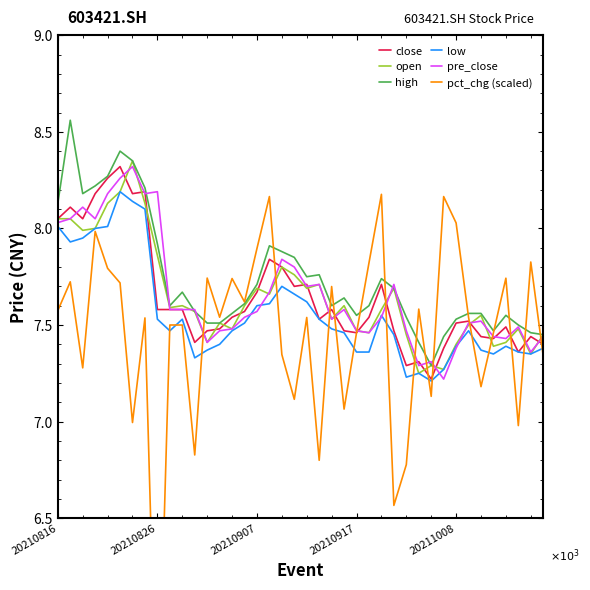

Reading right to left, transcribe all the data shown in this chart.

close: 7.4	7.4	7.4	7.5	7.4	7.4	7.5	7.5	7.4	7.2	7.3	7.3	7.5	7.7	7.5	7.5	7.5	7.6	7.5	7.7	7.7	7.8	7.8	7.7	7.6	7.5	7.5	7.5	7.4	7.6	7.6	7.6	8.2	8.2	8.3	8.3	8.2	8.1	8.1	8.1
open: 7.5	7.3	7.5	7.4	7.4	7.5	7.5	7.4	7.3	7.3	7.2	7.5	7.7	7.6	7.5	7.5	7.6	7.5	7.7	7.7	7.8	7.8	7.7	7.7	7.6	7.5	7.5	7.4	7.6	7.6	7.6	7.9	8.1	8.3	8.2	8.1	8.0	8.0	8.1	8.1
high: 7.5	7.5	7.5	7.5	7.5	7.6	7.6	7.5	7.4	7.3	7.4	7.5	7.7	7.7	7.6	7.5	7.6	7.6	7.8	7.8	7.8	7.9	7.9	7.7	7.6	7.6	7.5	7.5	7.6	7.7	7.6	7.9	8.2	8.3	8.4	8.3	8.2	8.2	8.6	8.1
low: 7.4	7.3	7.4	7.4	7.3	7.4	7.5	7.4	7.3	7.2	7.2	7.2	7.5	7.5	7.4	7.4	7.5	7.5	7.5	7.6	7.7	7.7	7.6	7.6	7.5	7.5	7.4	7.4	7.3	7.5	7.5	7.5	8.1	8.1	8.2	8.0	8.0	8.0	7.9	8.0
pre_close: 7.4	7.4	7.5	7.4	7.4	7.5	7.5	7.4	7.2	7.3	7.3	7.5	7.7	7.5	7.5	7.5	7.6	7.5	7.7	7.7	7.8	7.8	7.7	7.6	7.5	7.5	7.5	7.4	7.6	7.6	7.6	8.2	8.2	8.3	8.3	8.2	8.1	8.1	8.1	8.0
pct_chg (scaled): 7.3	7.8	7.0	7.7	7.5	7.2	7.5	8.0	8.2	7.1	7.6	6.8	6.6	8.2	7.8	7.5	7.1	7.7	6.8	7.5	7.1	7.3	8.2	7.9	7.6	7.7	7.5	7.7	6.8	7.5	7.5	5.3	7.5	7.0	7.7	7.8	8.0	7.3	7.7	7.6